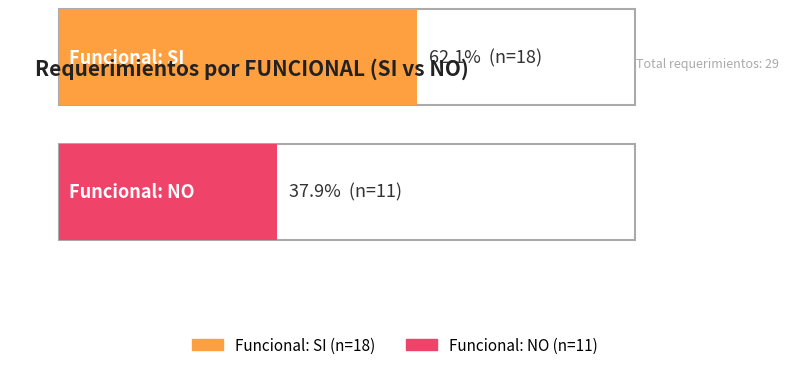

What is the label of the 1st bar from the left?

SI